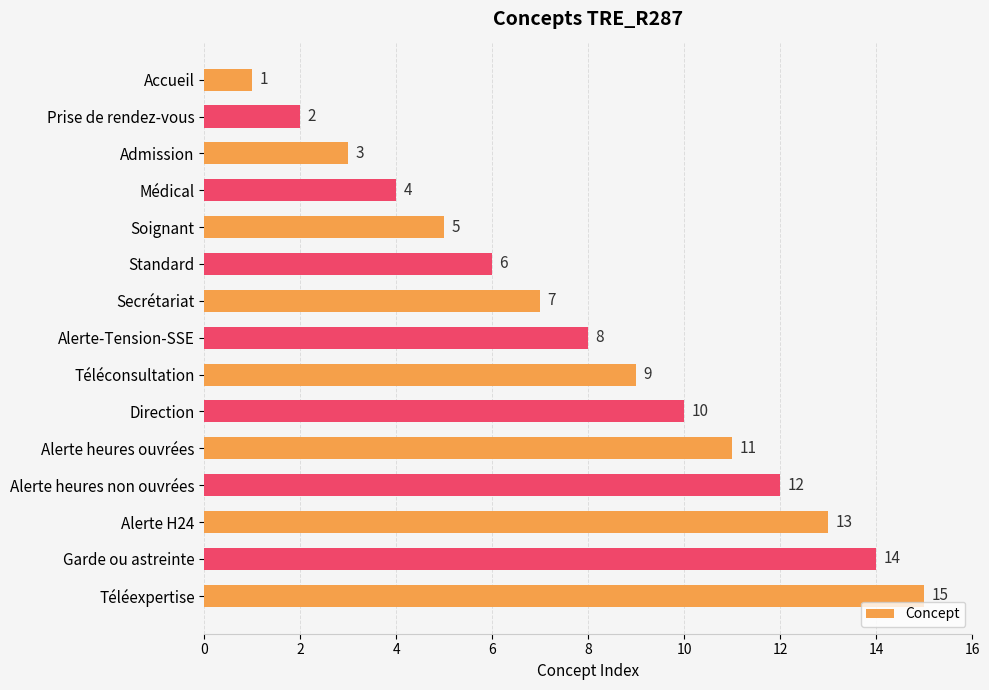

Count the number of data series in this chart.

1